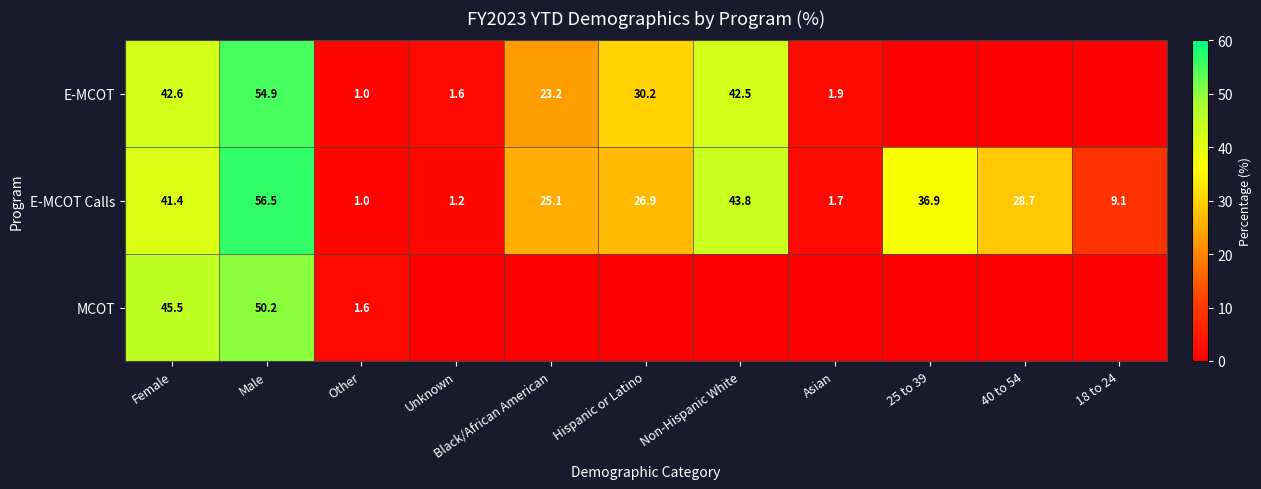

How many values in the E-MCOT Calls series are below 26?

5